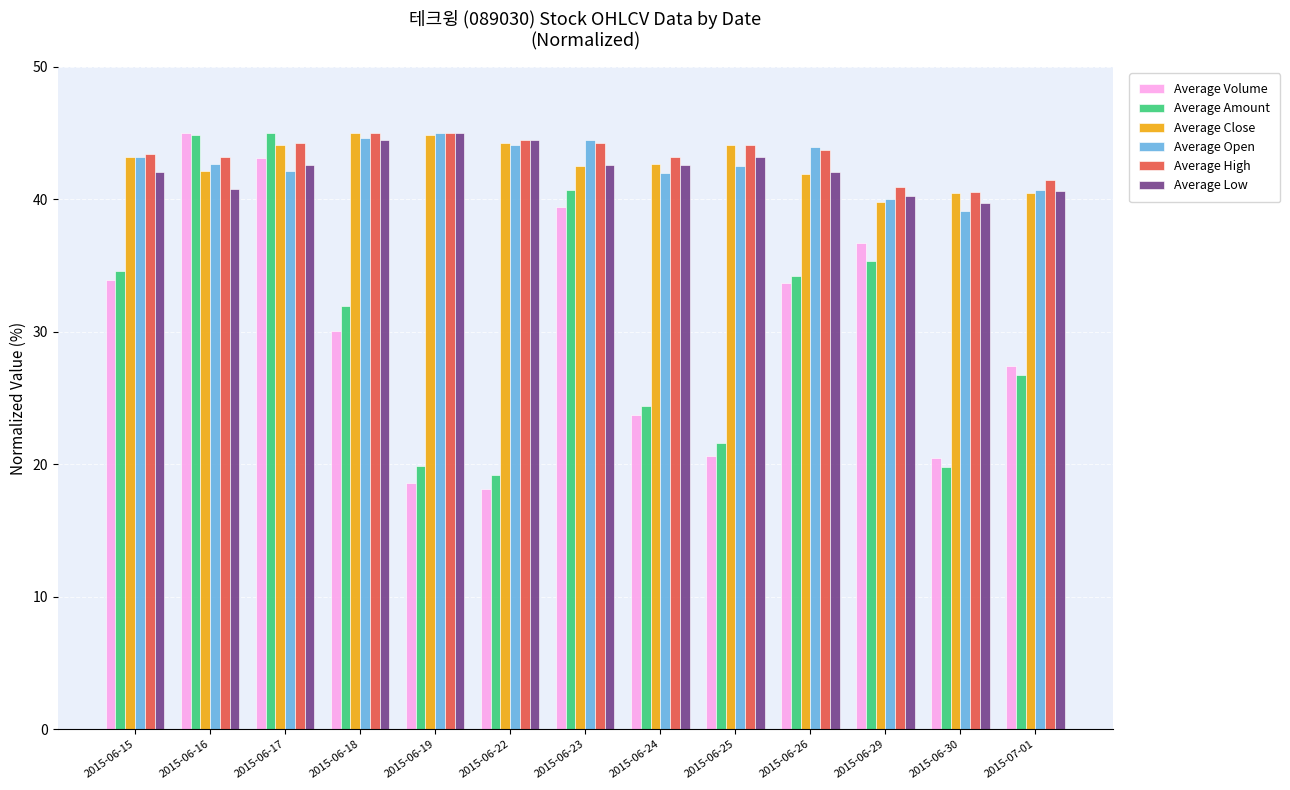

What is the sum of the Average Low values at 2015-06-15 and 2015-06-30?

81.8